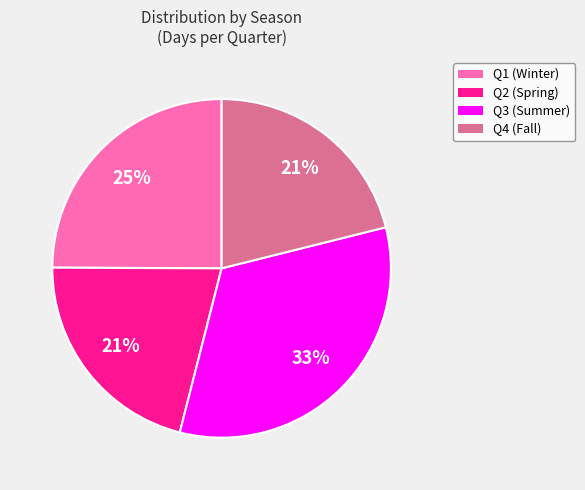

Is the sum of Q1 and Q3 greater than half?

Yes